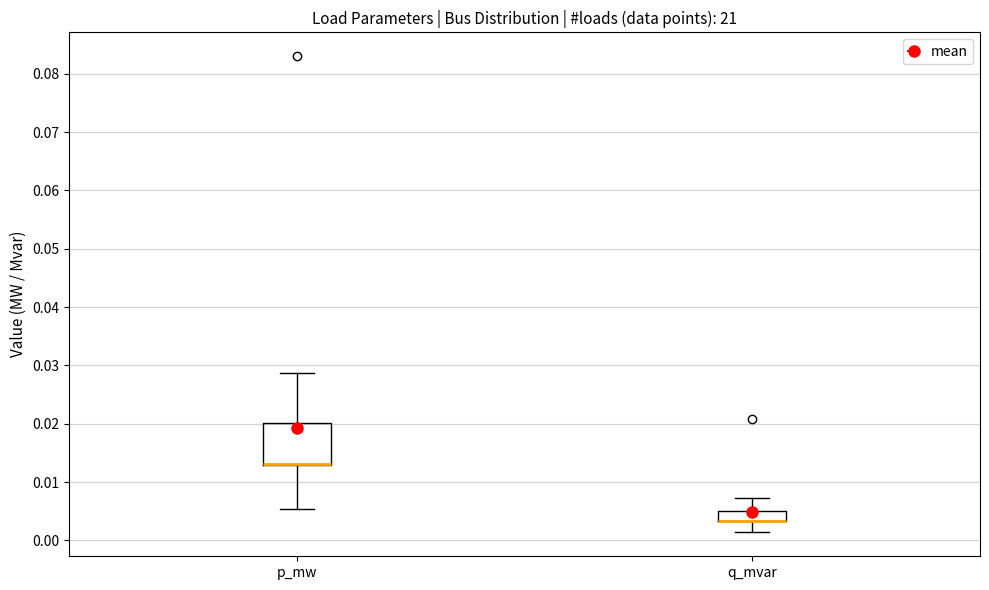

Reading left to right, read every box against the y-axis: the position of its median line, the range the box covers, and the ends of its whiskers. The values are not printed on the chart, so give them approximately, as read against the axis.

p_mw: median 0.013 (drawn on the box's lower edge), box 0.013 to 0.020, whiskers 0.005 to 0.029
q_mvar: median 0.003 (drawn on the box's lower edge), box 0.003 to 0.005, whiskers 0.001 to 0.007